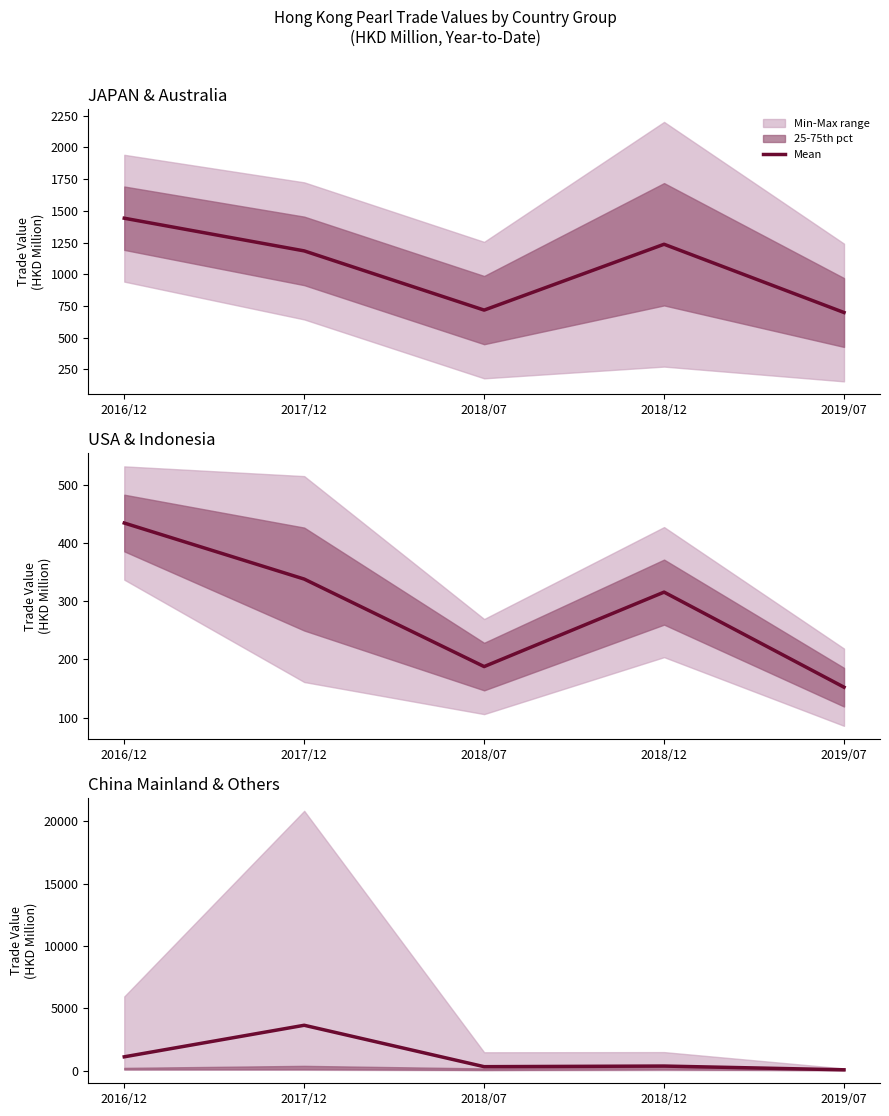

Reading left to right, what are all the values shown in this chart?

2016/12=1109.0	2017/12=3640.8	2018/07=316.6	2018/12=366.8	2019/07=66.2